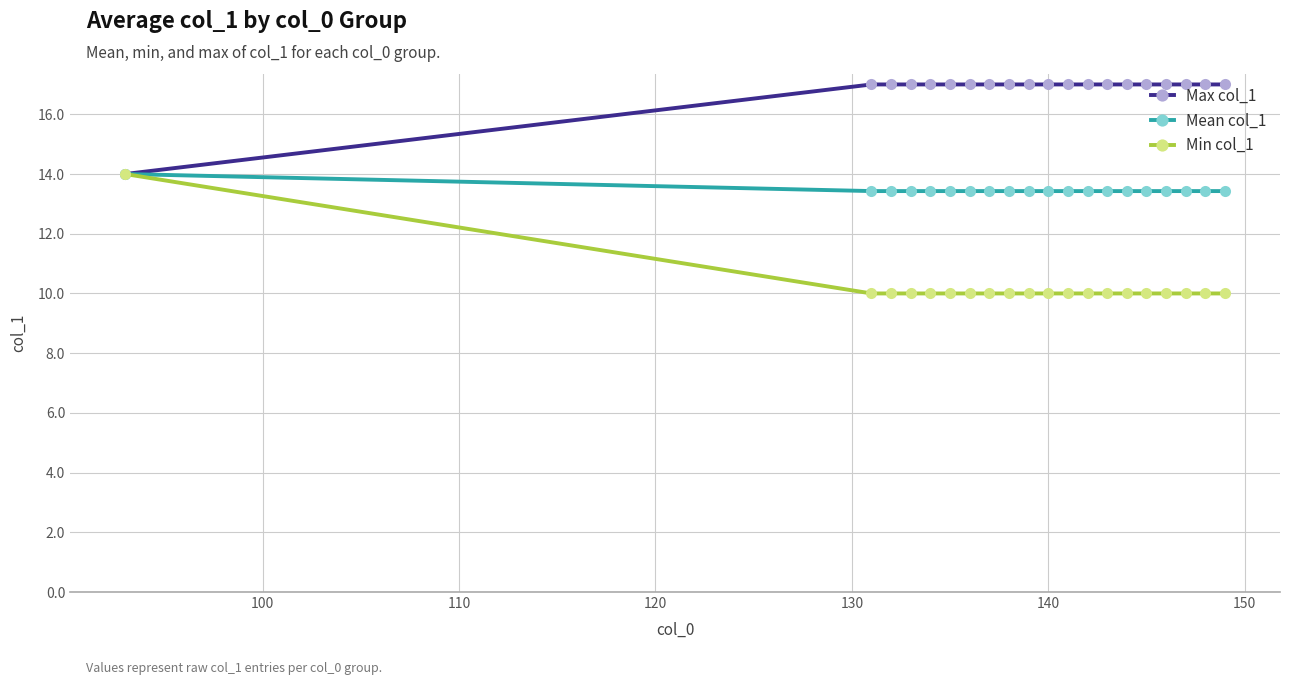

What is the minimum value shown in the chart?

10.0